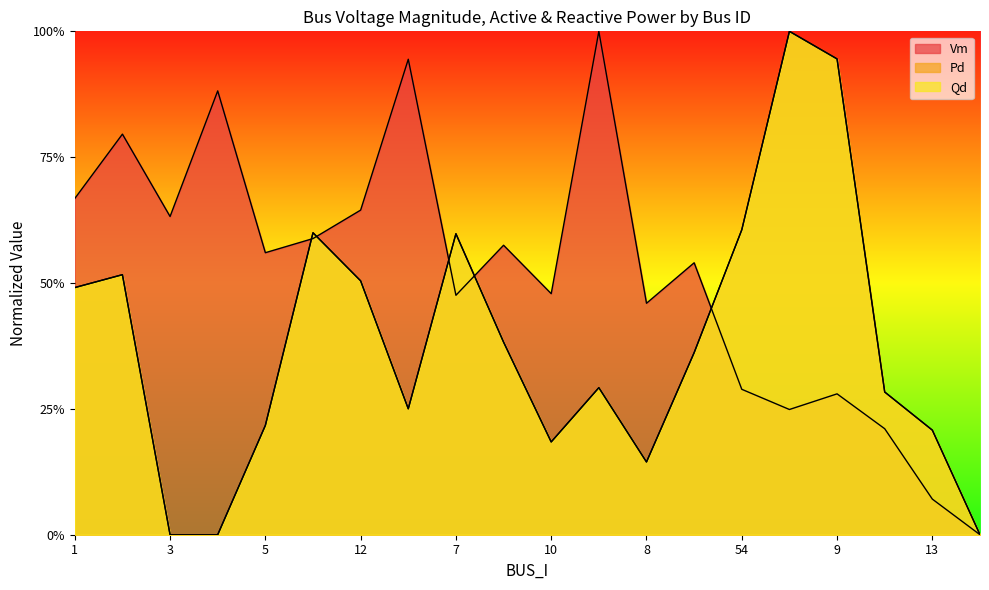

List the series in order of their peak value, highest first.

Pd, Vm, Qd